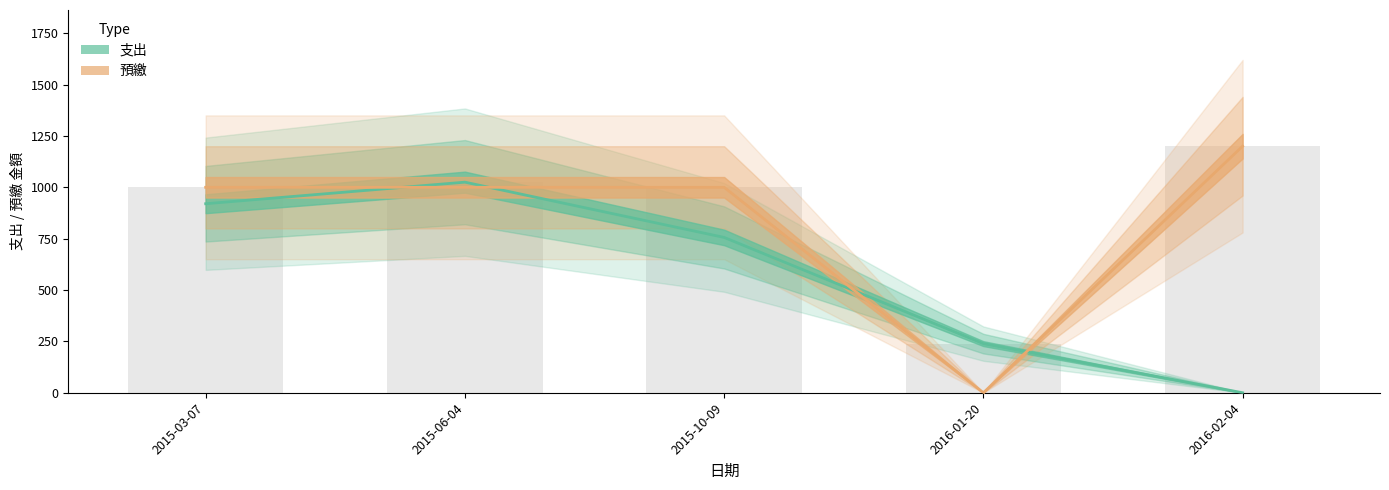

What is the difference between the maximum and minimum values in the 支出 series?

1025